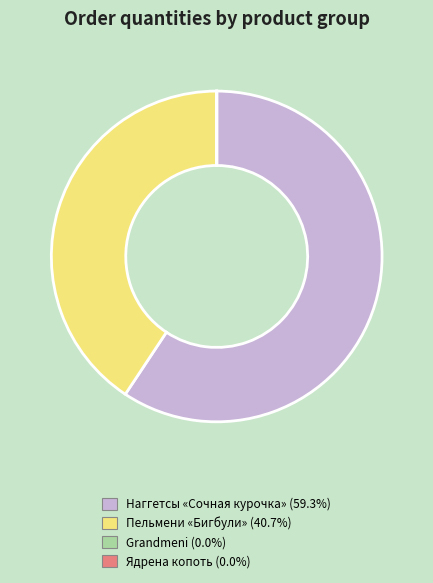

Is there a majority slice in this chart?

Yes